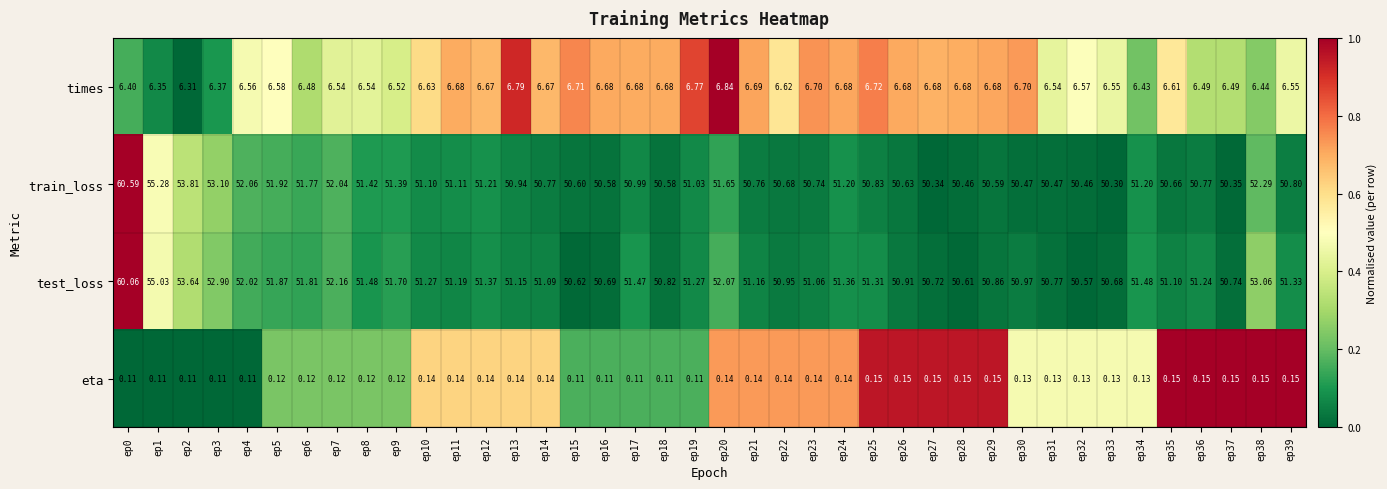

Rank the series by their maximum value, from lowest to highest.

eta, times, test_loss, train_loss